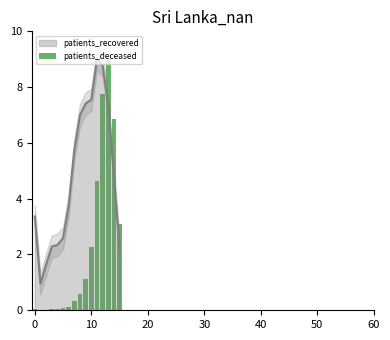

What is the label of the 3rd bar from the right?

13